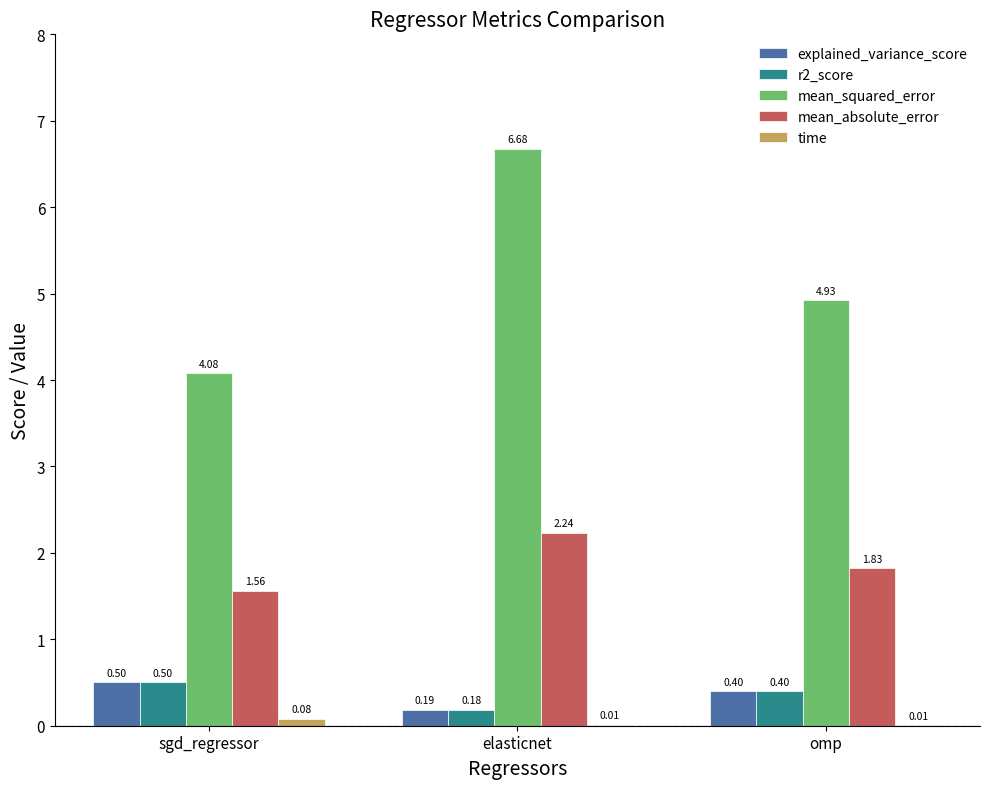

What is the sum of the mean_squared_error values at sgd_regressor and elasticnet?

10.8